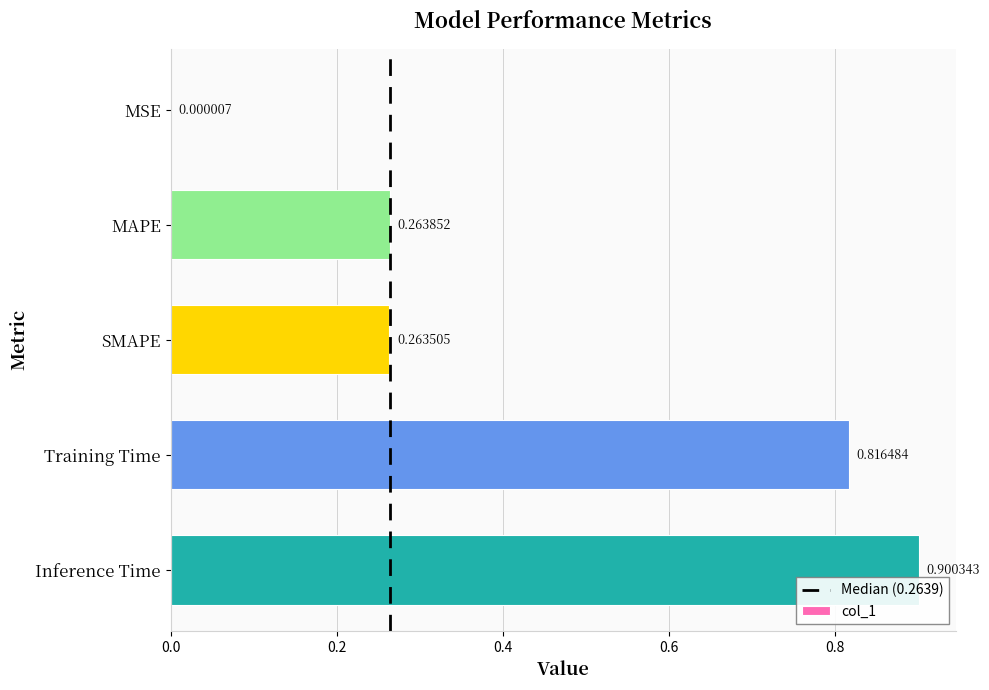

Does the chart contain stacked bars?

No